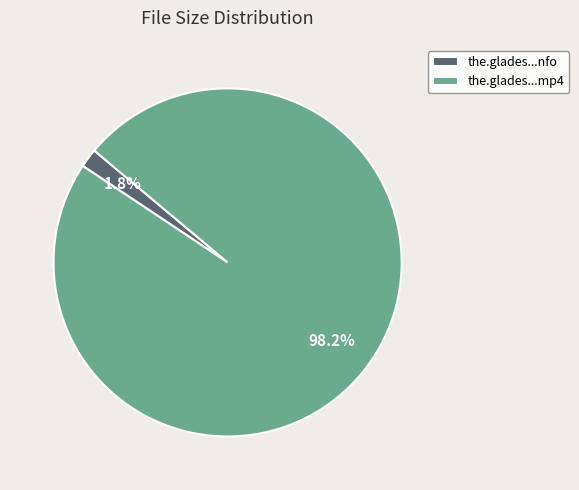

What is the majority slice?

the.glades...mp4